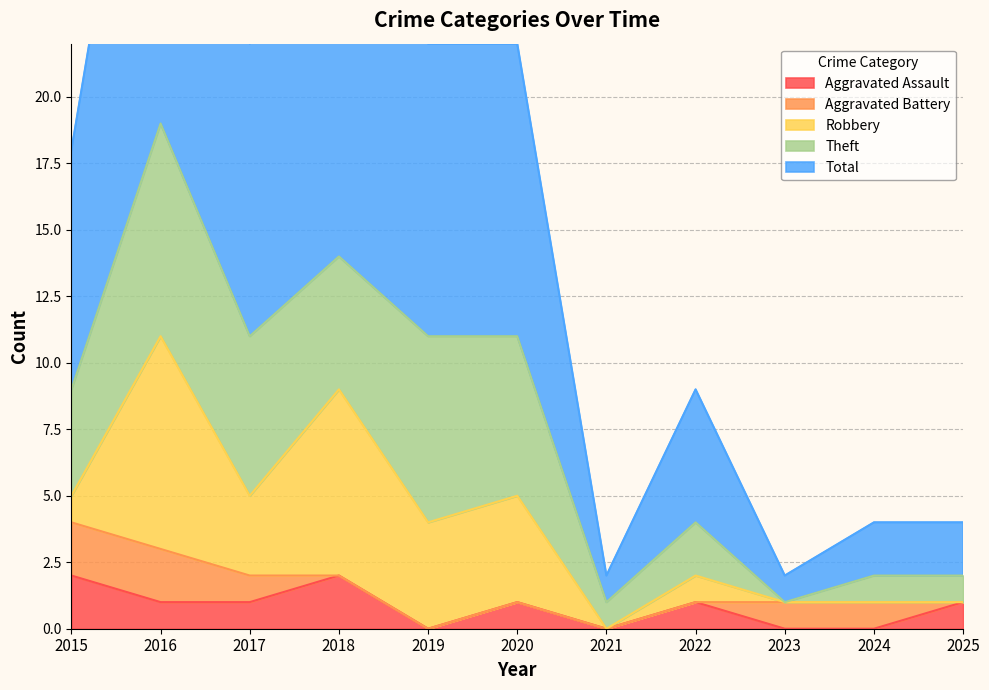

Which series has the largest range (max minus min)?

Total